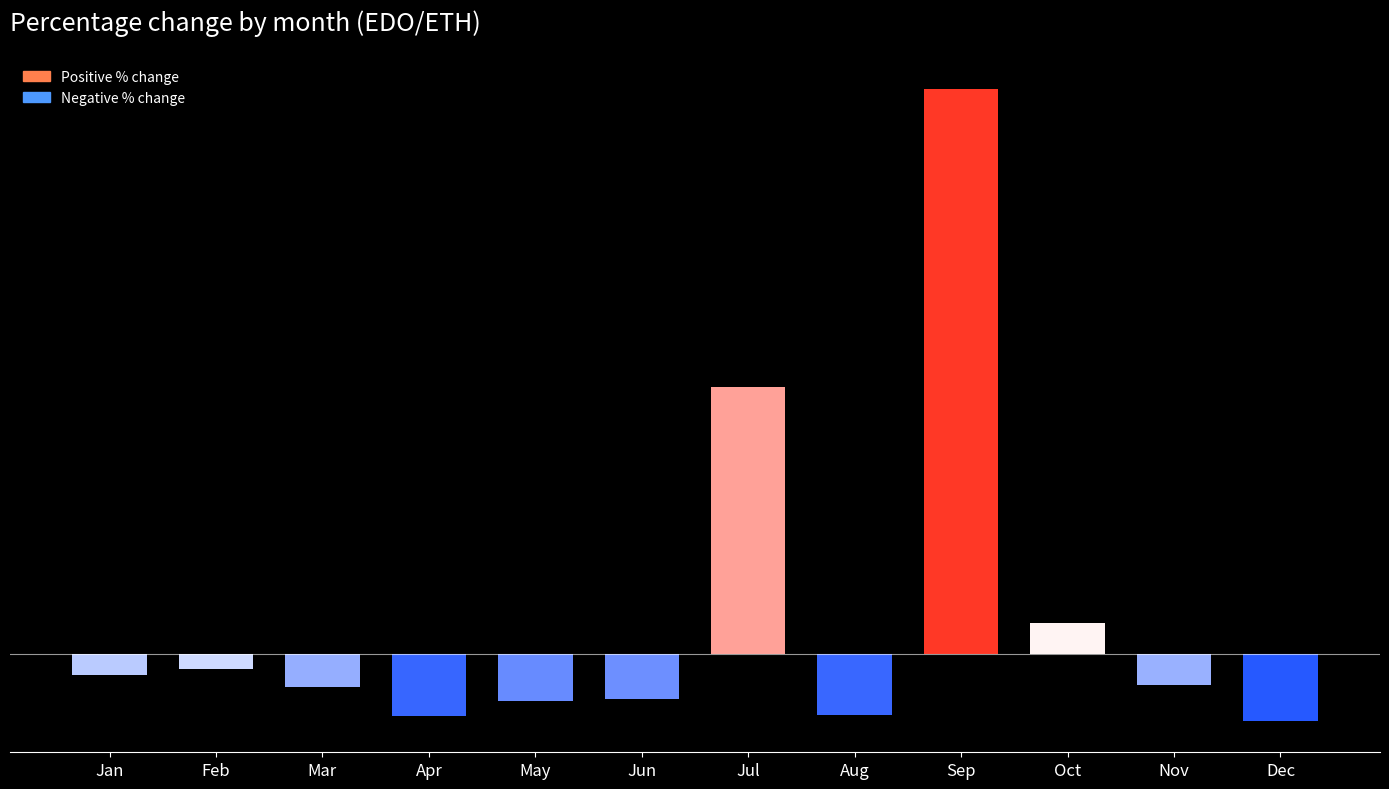

Reading left to right, list all the values displayed in this chart.

Jan=-0.4	Feb=-0.3	Mar=-0.6	Apr=-1.2	May=-0.9	Jun=-0.9	Jul=5.3	Aug=-1.2	Sep=11.2	Oct=0.6	Nov=-0.6	Dec=-1.3